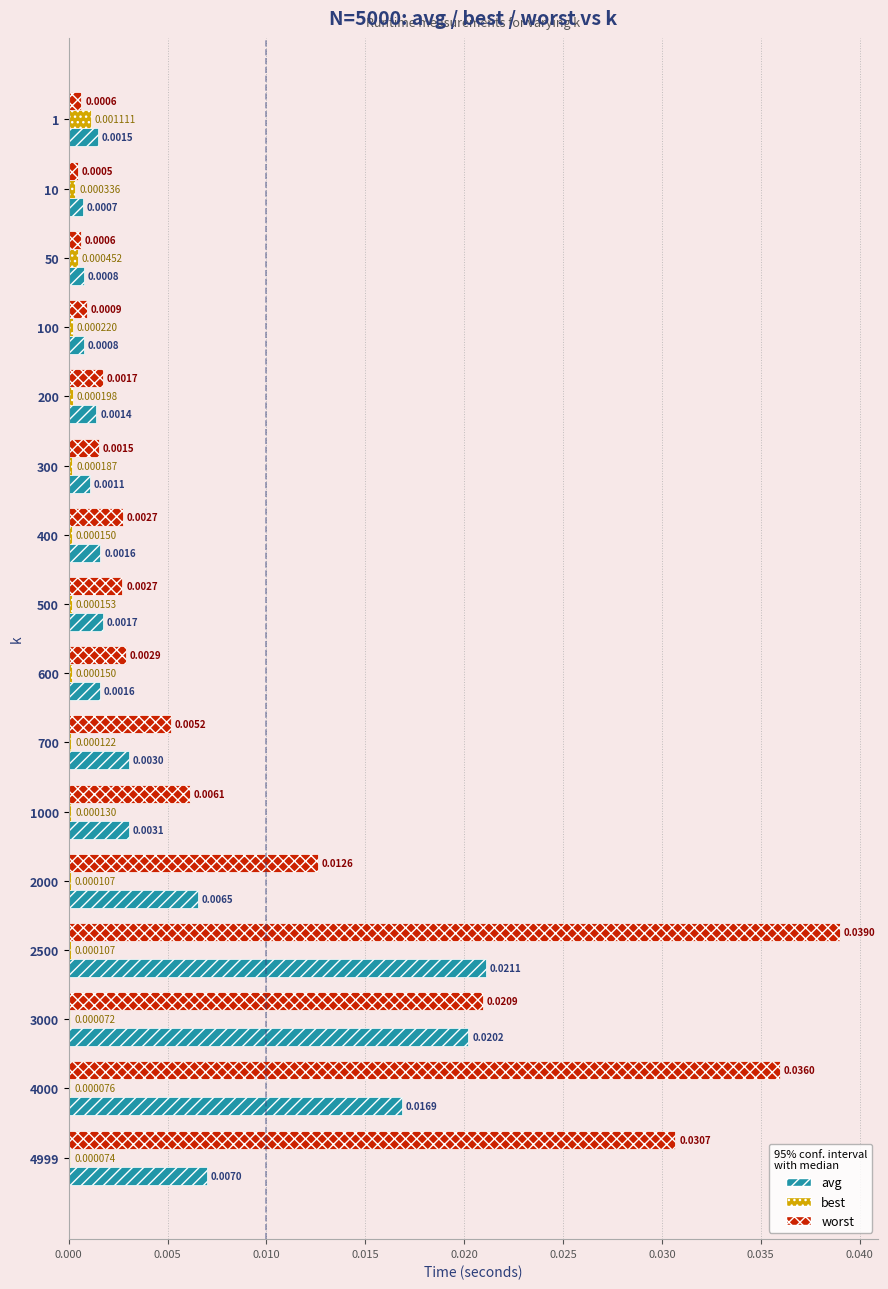

Is the value of best at 4999 greater than the value of avg at 700?

No